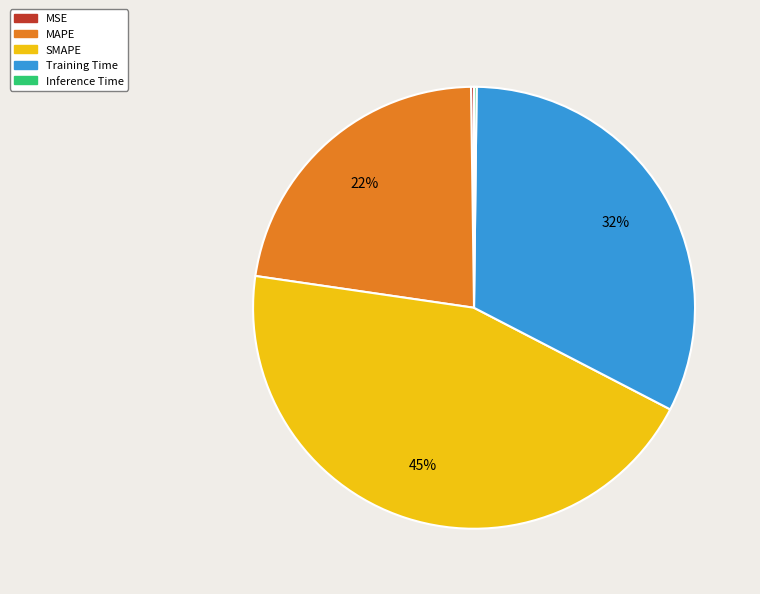

Does MAPE represent more than half of the total?

No